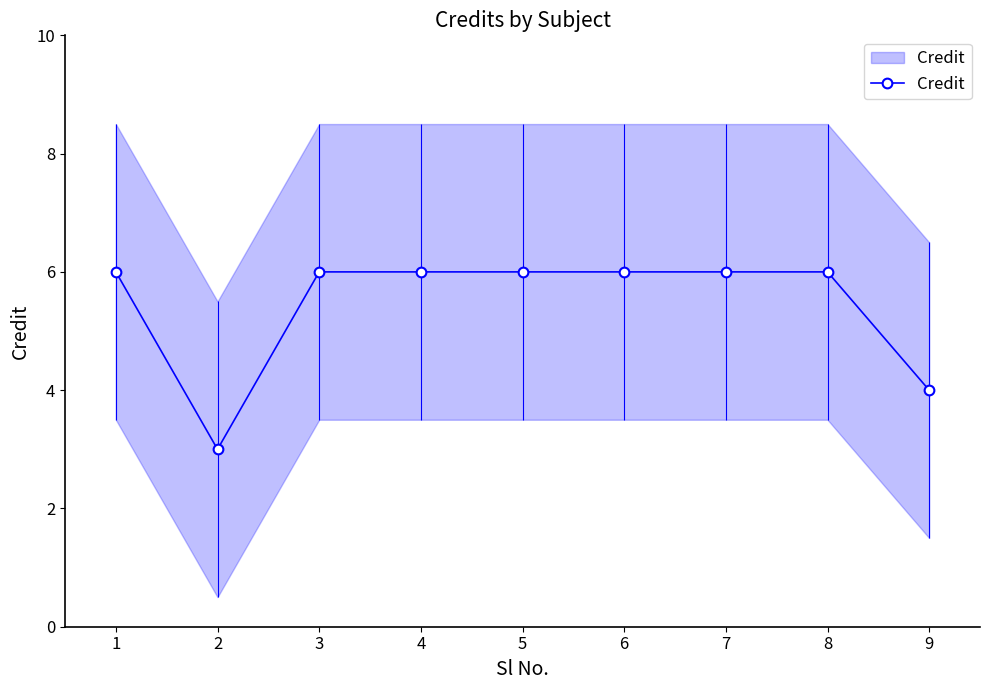

Count the values in the range 6 to 7.

7